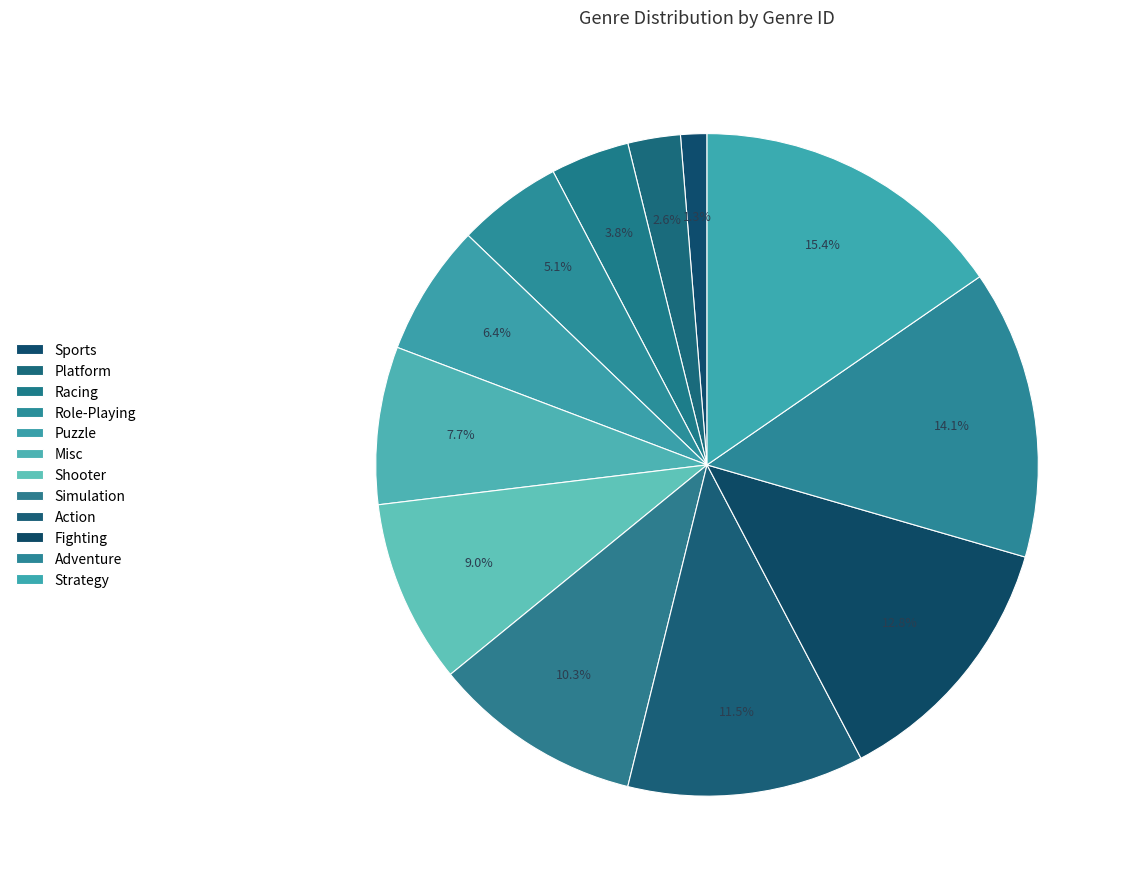

Does Fighting account for over 50% of the chart?

No